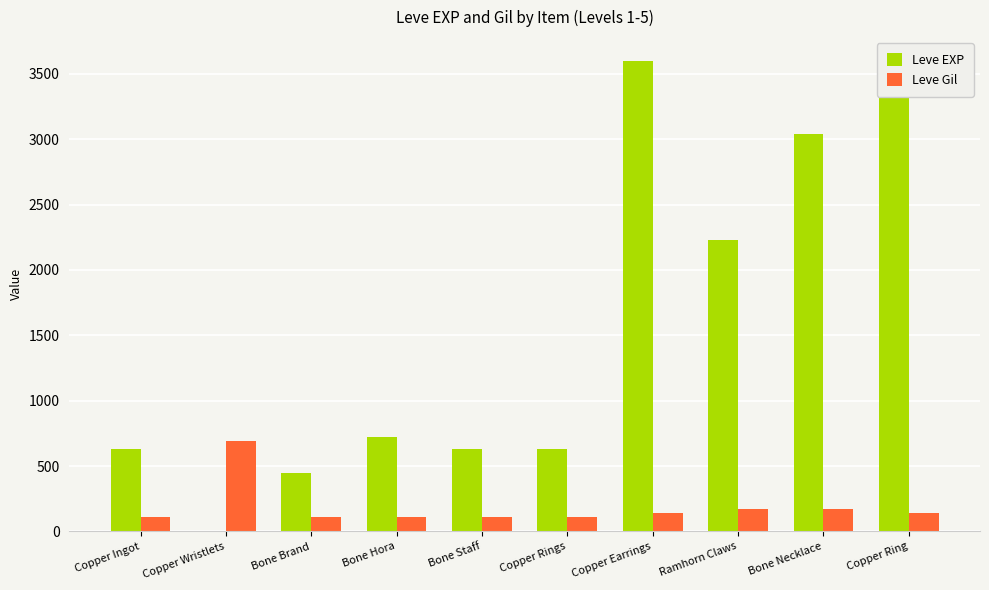

What is the approximate value of Leve EXP at Bone Hora?

720